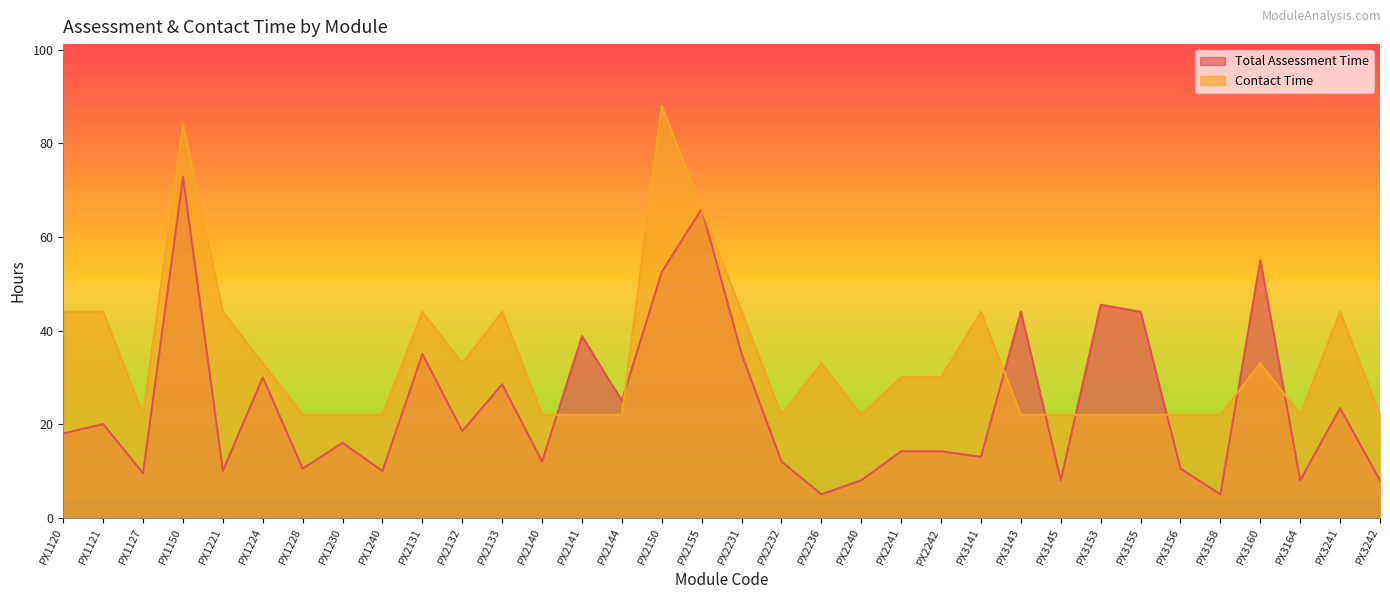

How many lines are shown in the chart?

2